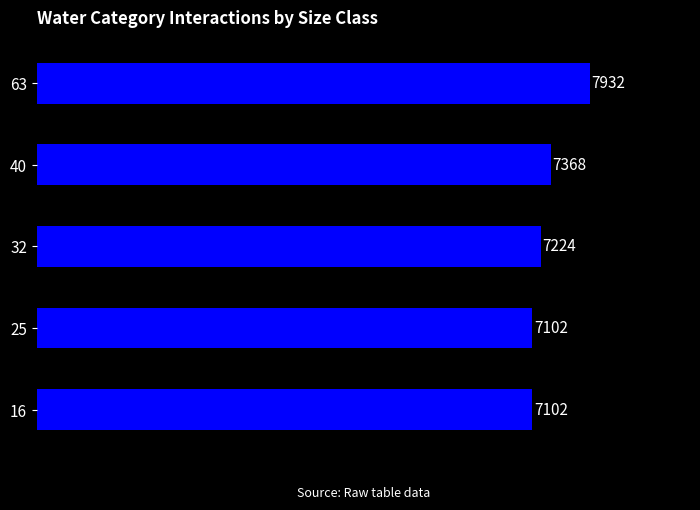

How many values are between 7102 and 7368?

4